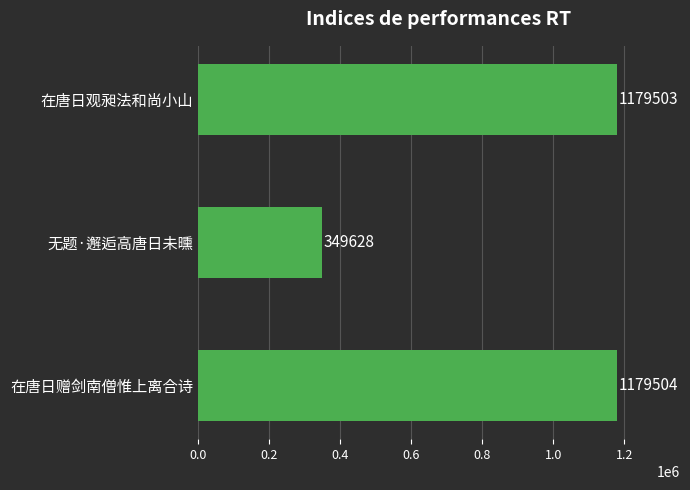

How many categories are shown in the chart?

3